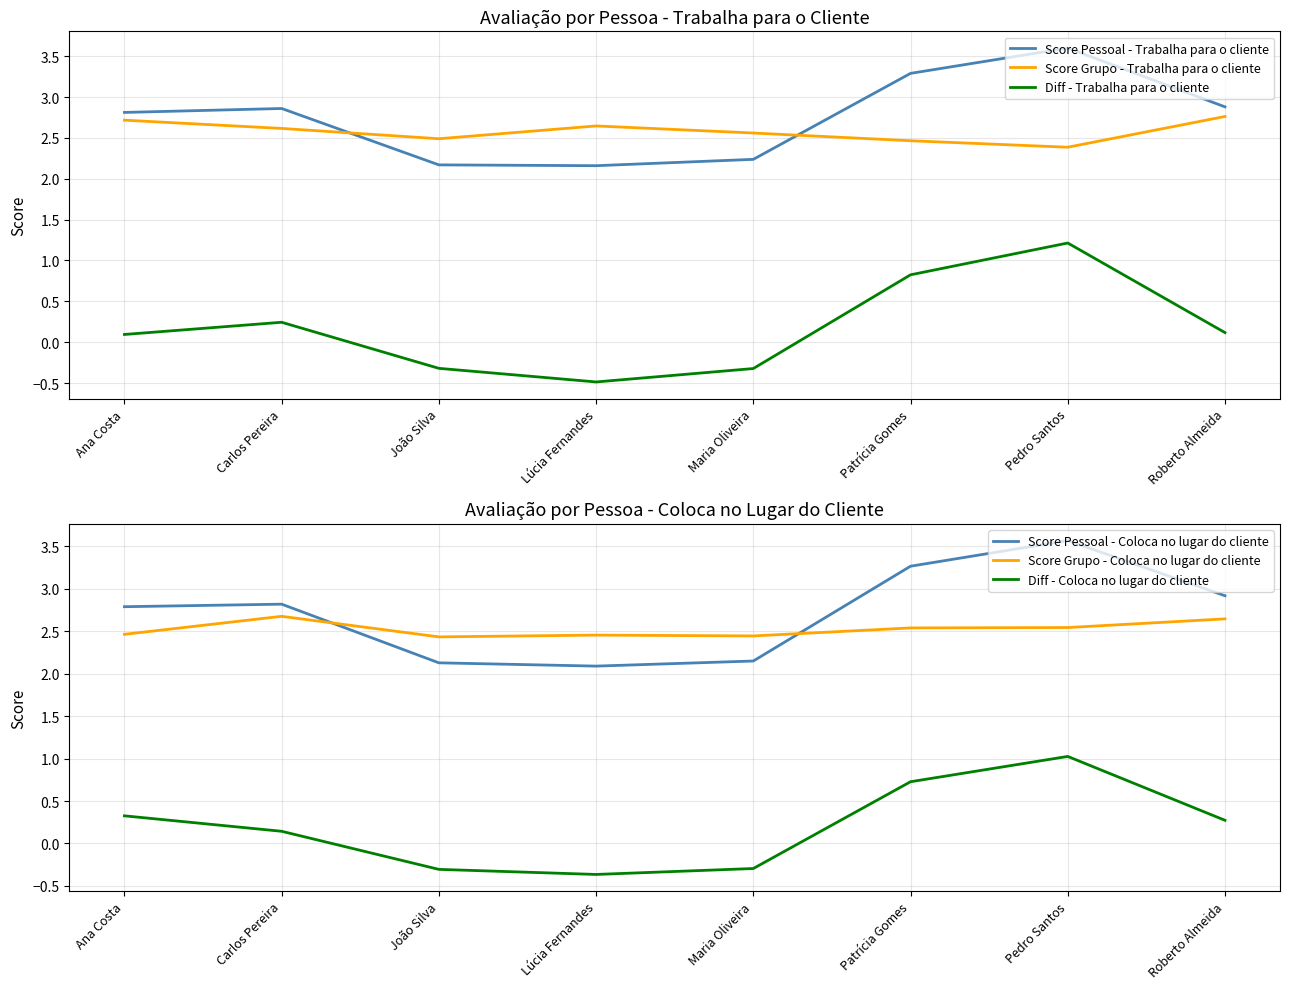

Is the value of Score Pessoal - Trabalha para o cliente at Lúcia Fernandes greater than the value of Score Pessoal - Coloca no lugar do cliente at Lúcia Fernandes?

Yes